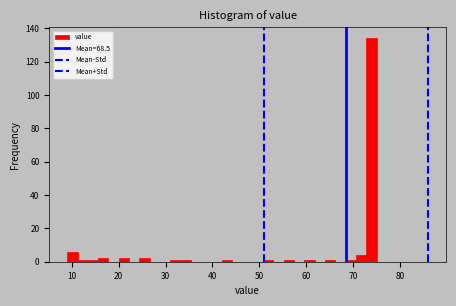

Around what value on the x-axis is the tallest bar? Give the approximate position of its centre, as read against the axis.

74